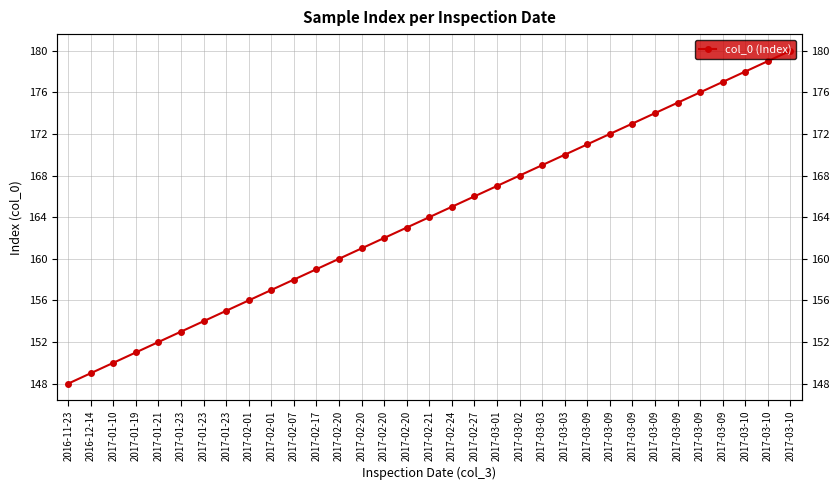

Reading right to left, what are all the values shown in this chart?

180	179	178	177	176	175	174	173	172	171	170	169	168	167	166	165	164	163	162	161	160	159	158	157	156	155	154	153	152	151	150	149	148